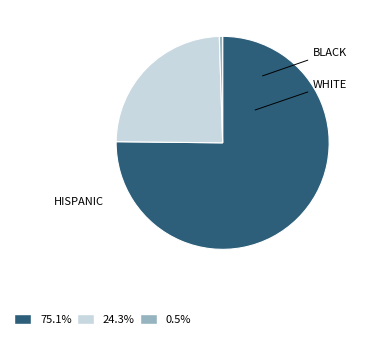

Does any single category account for the majority?

Yes